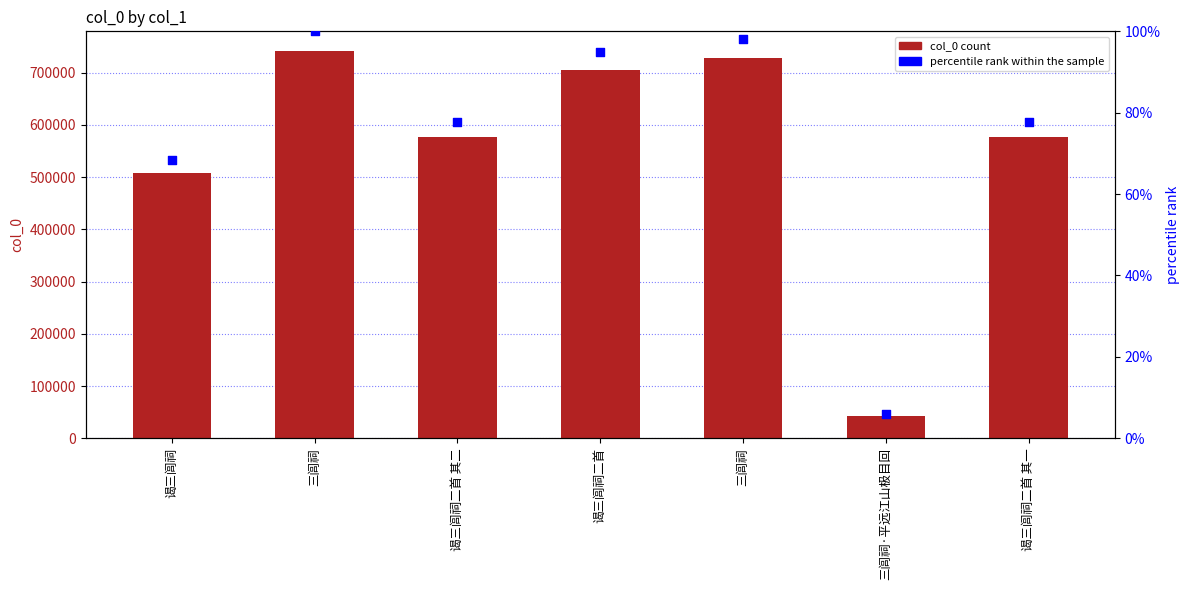

Which series contains the highest Y value?

col_0